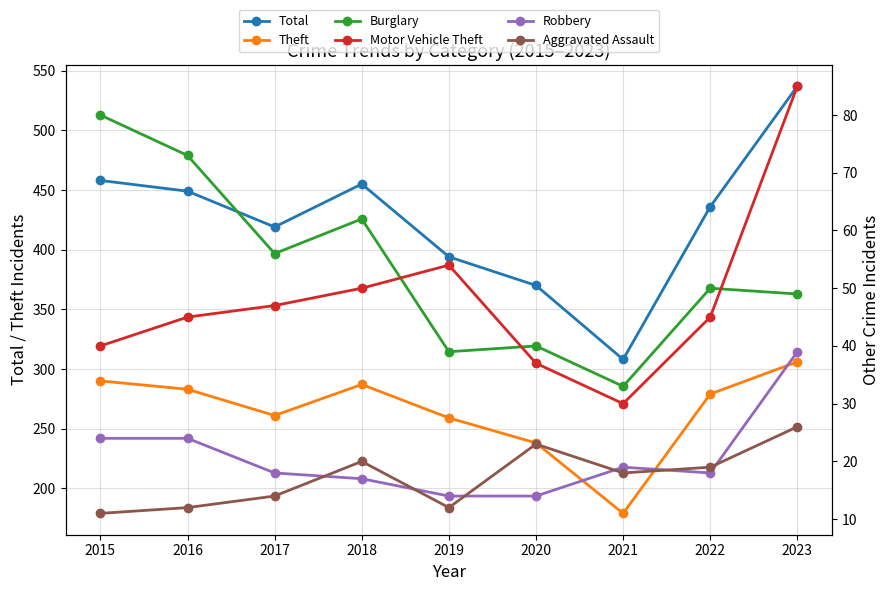

Reading right to left, transcribe all the data shown in this chart.

Total: 537	436	308	370	394	455	419	449	458
Theft: 306	279	179	238	259	287	261	283	290
Burglary: 49	50	33	40	39	62	56	73	80
Motor Vehicle Theft: 85	45	30	37	54	50	47	45	40
Robbery: 39	18	19	14	14	17	18	24	24
Aggravated Assault: 26	19	18	23	12	20	14	12	11